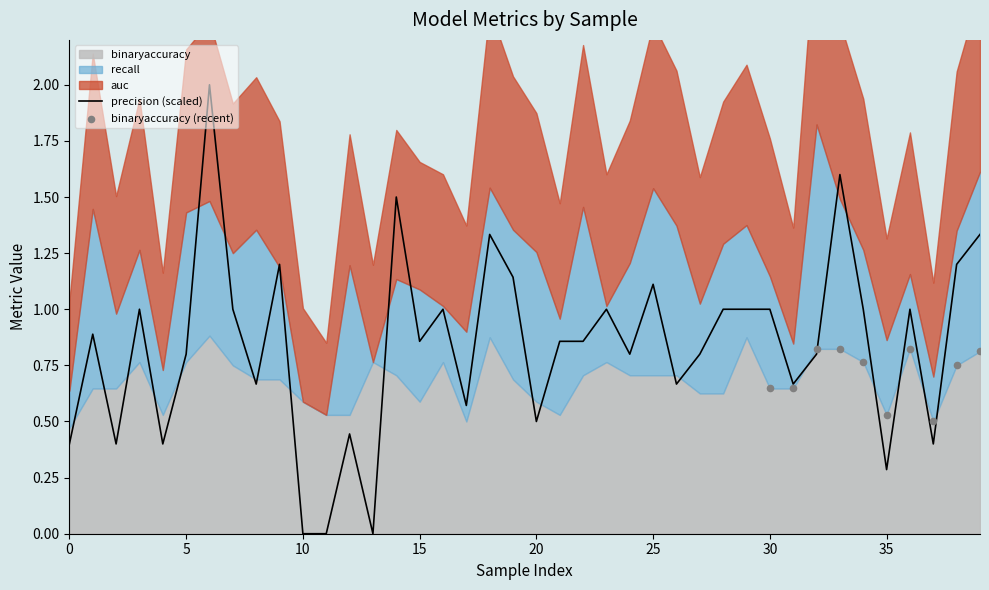

At how many categories does at least one series exceed 0?

40